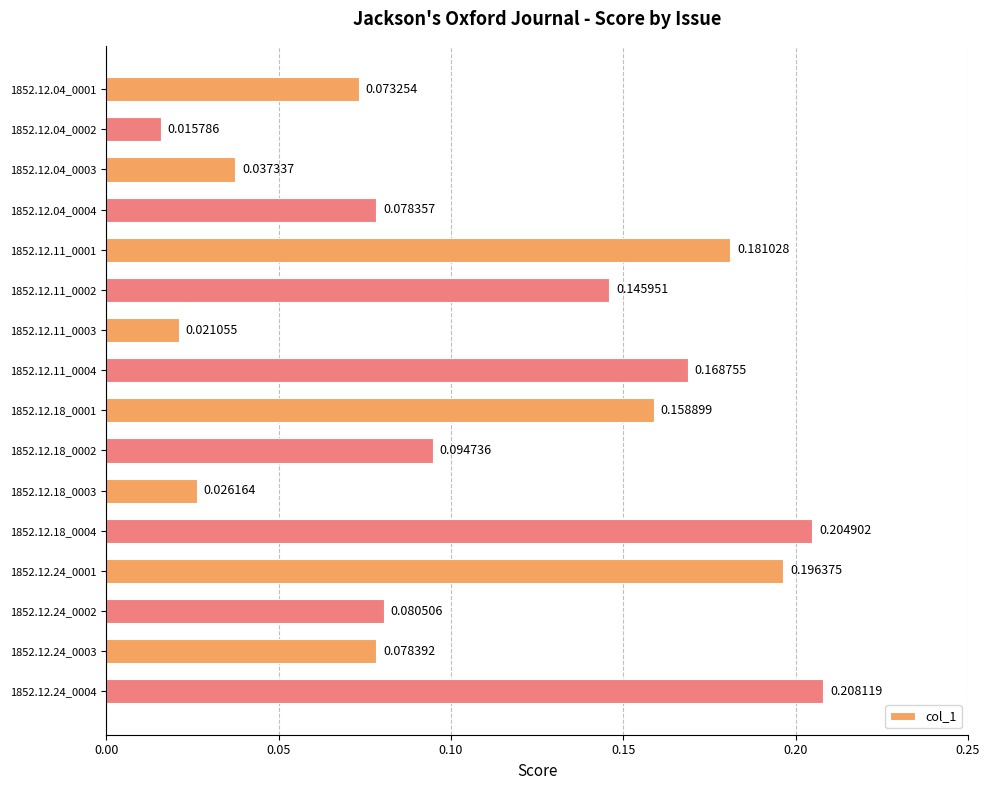

Rank the categories by value from highest to lowest.

1852.12.24_0004, 1852.12.18_0004, 1852.12.24_0001, 1852.12.11_0001, 1852.12.11_0004, 1852.12.18_0001, 1852.12.11_0002, 1852.12.18_0002, 1852.12.24_0002, 1852.12.24_0003, 1852.12.04_0004, 1852.12.04_0001, 1852.12.04_0003, 1852.12.18_0003, 1852.12.11_0003, 1852.12.04_0002